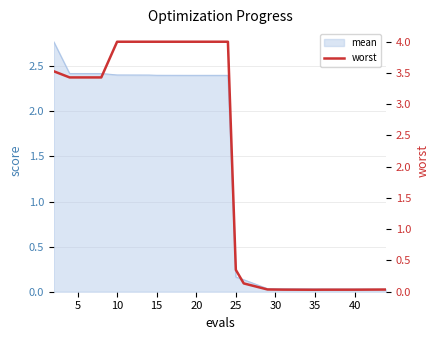

What is the label of the 16th point from the left?

15